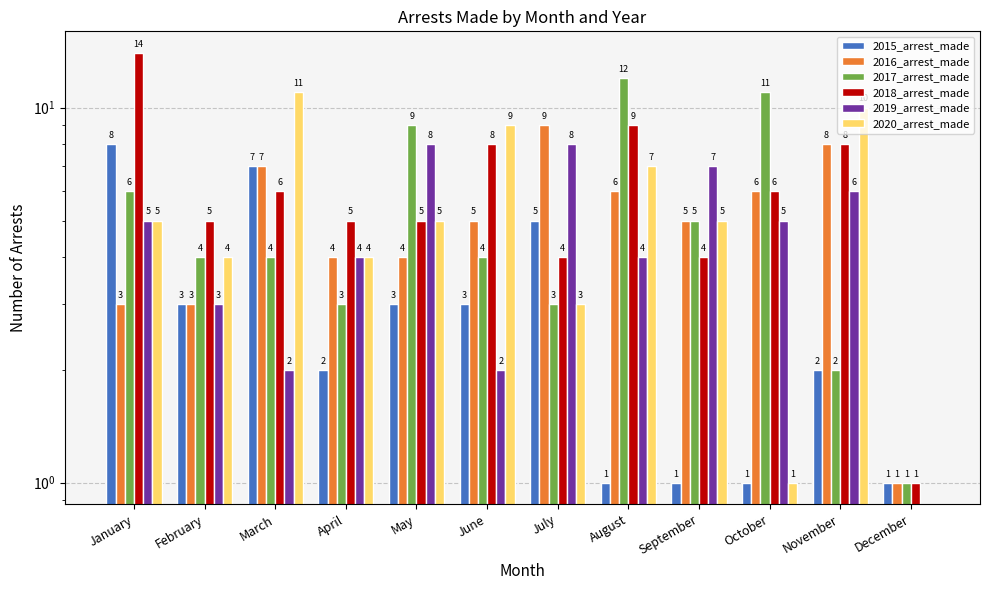

Which has a higher value, November or October?

November